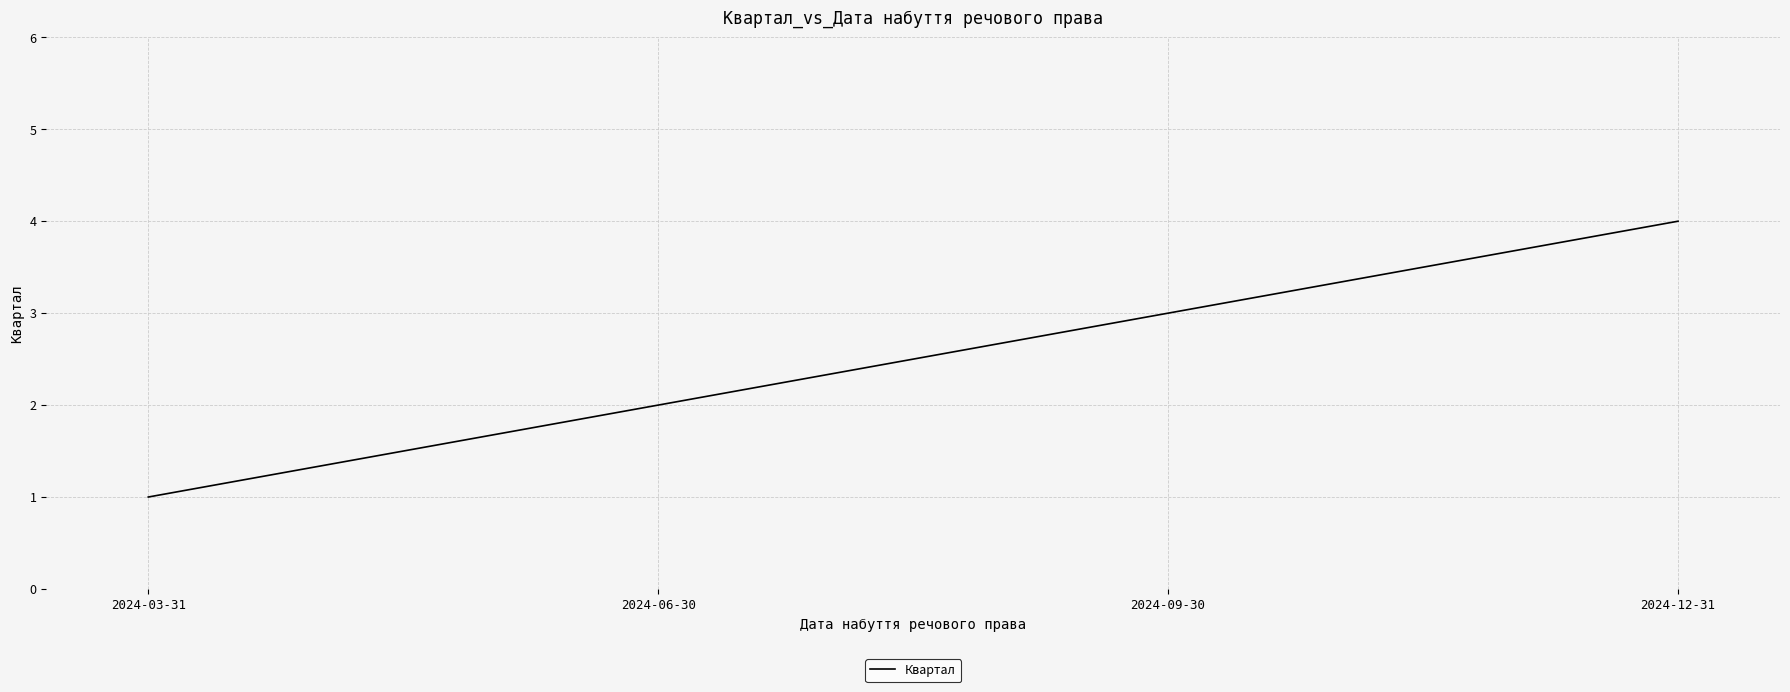

Which category has the highest value across all series?

2024-12-31